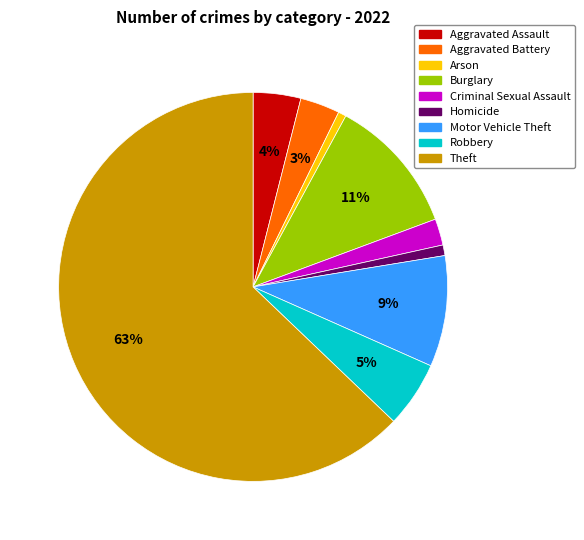

Which has a higher value, Criminal Sexual Assault or Arson?

Criminal Sexual Assault